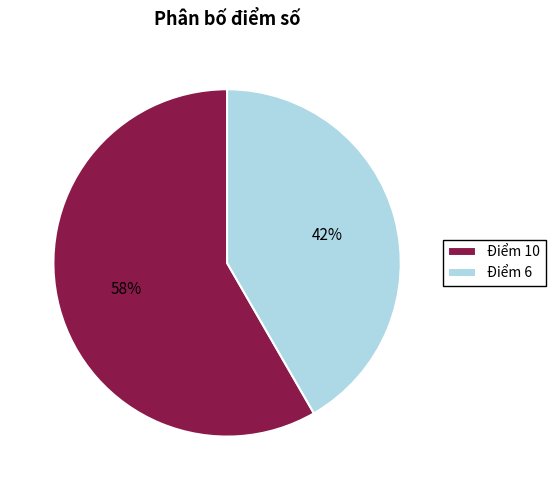

To the nearest percent, what percentage of the pie is Điểm 10?

58%